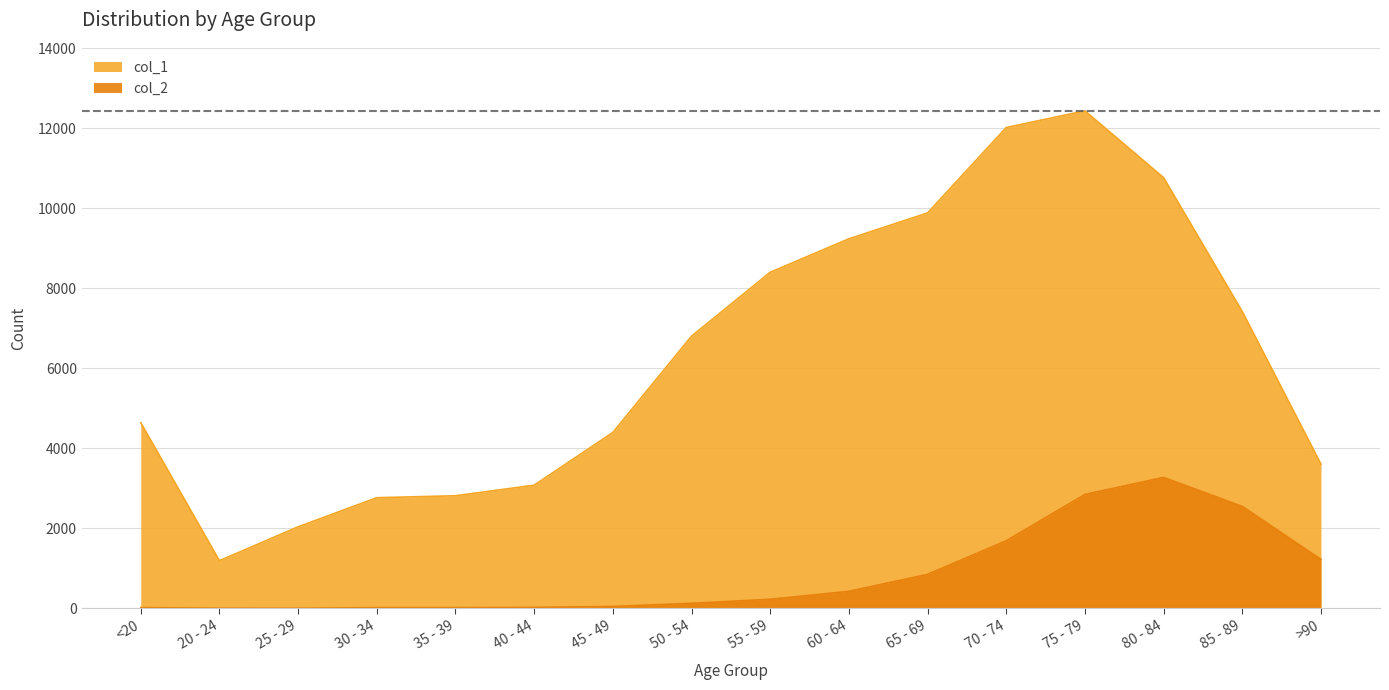

At which label does col_1 reach its minimum?

20 - 24